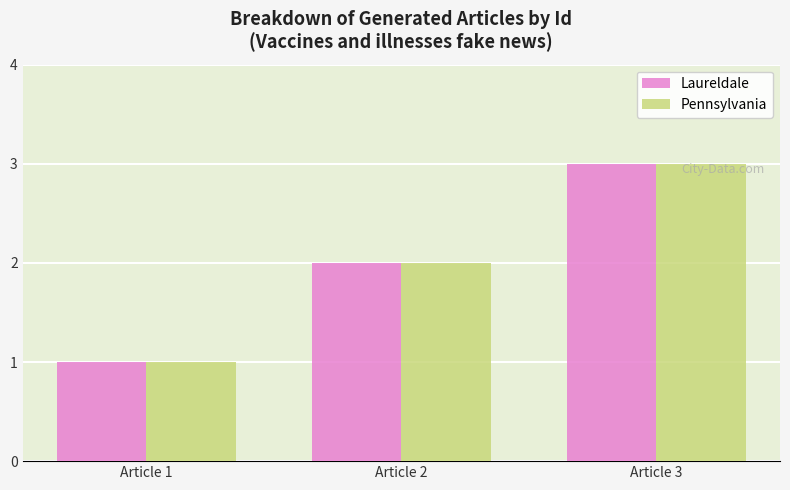

At which category is the sum across all series the highest?

Article 3